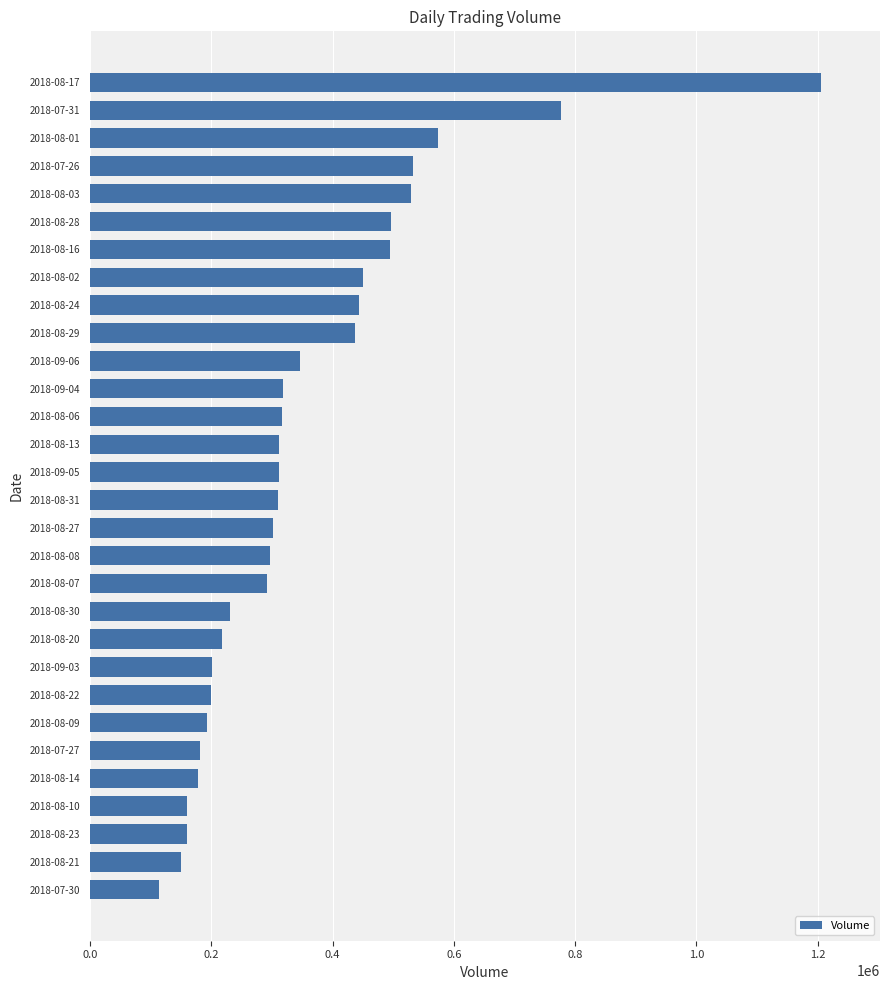

How many bars are there in total?

30